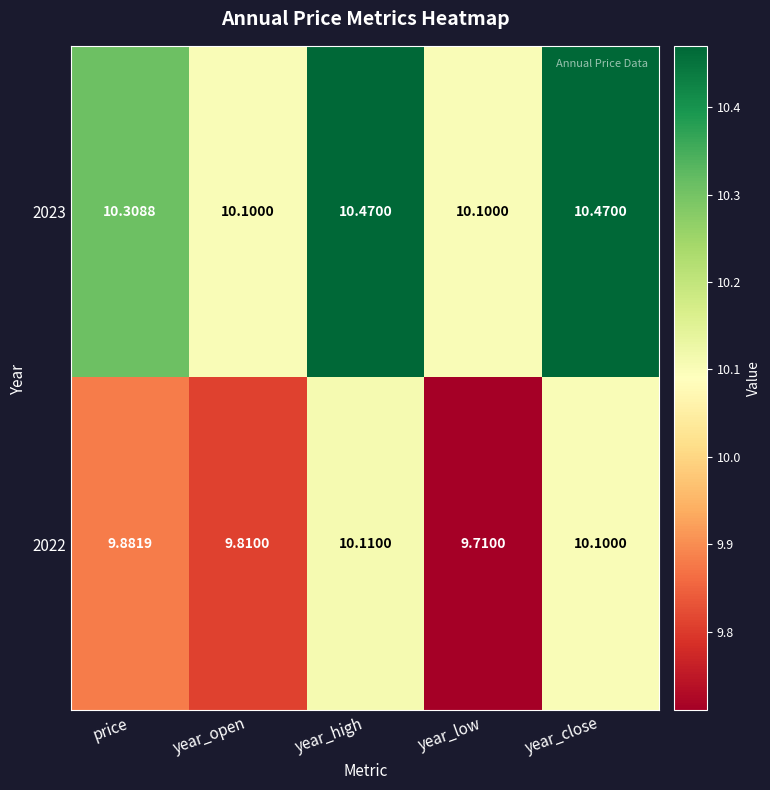

What is the difference between the highest and lowest values at price?

0.4